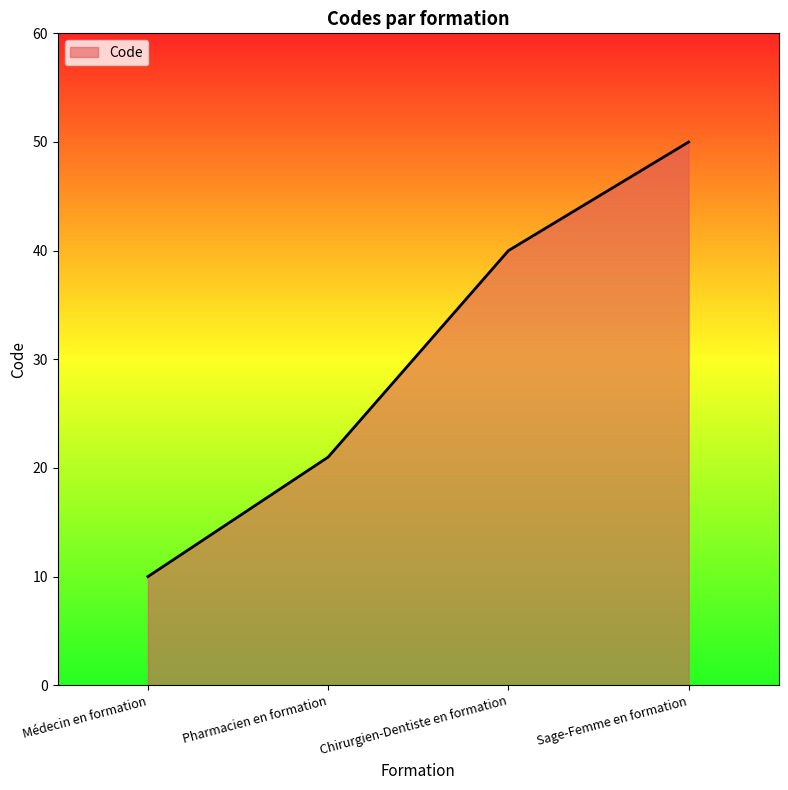

At which category does the chart reach its minimum across all series?

Médecin en formation